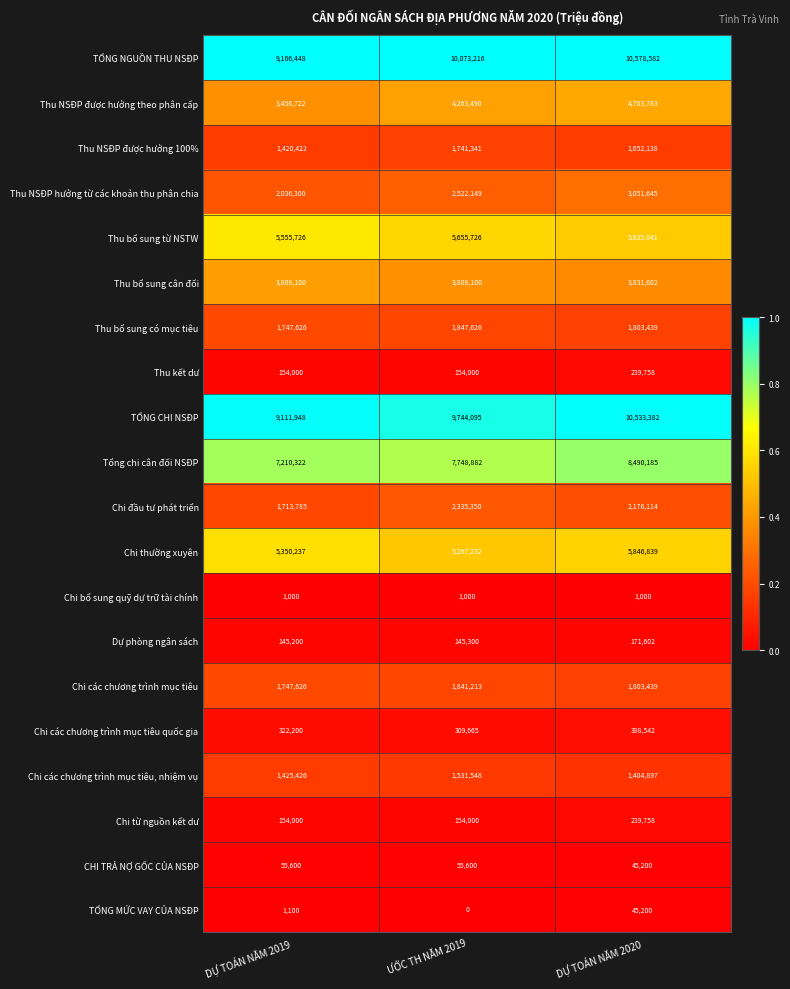

Which series has the widest spread of values?

TỔNG CHI NSĐP